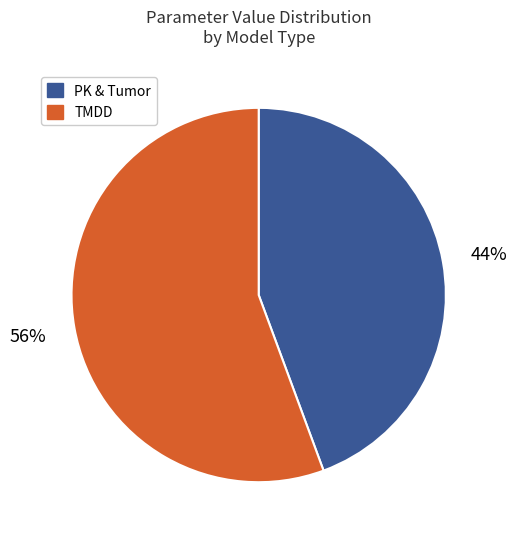

To the nearest percent, what is the average slice percentage?

50%